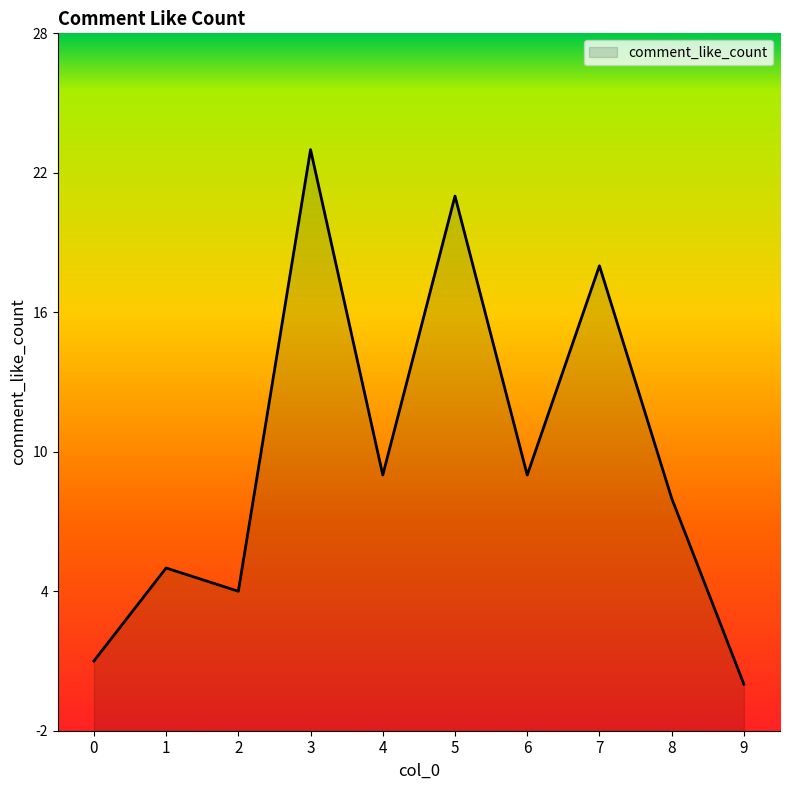

What is the sum of the values at 0 and 4?

10